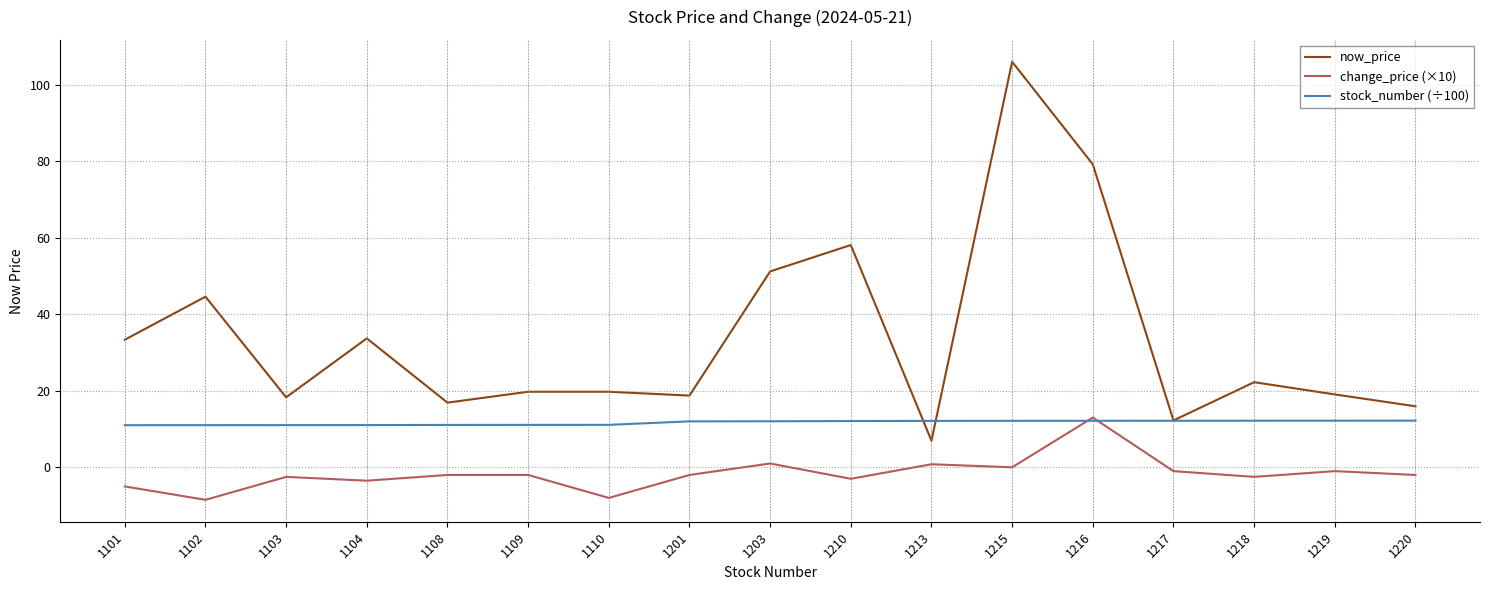

Rank the series at 1210 from lowest to highest value.

change_price (×10), stock_number (÷100), now_price